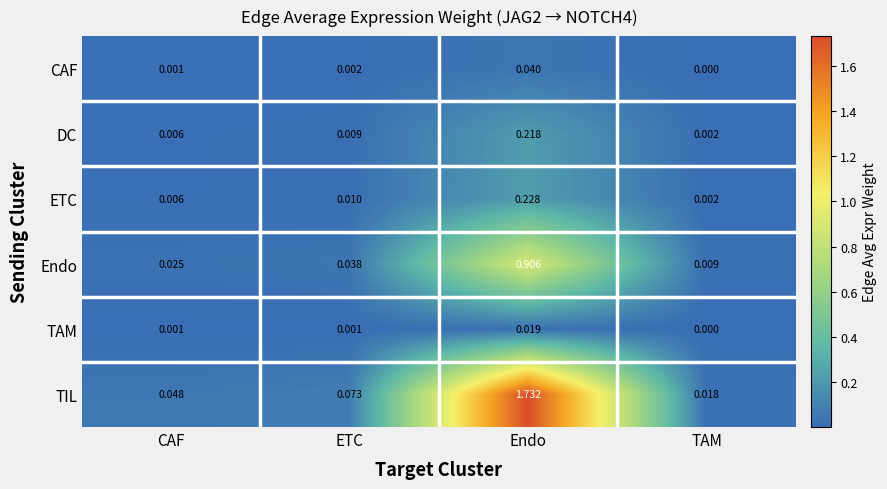

Which series has the largest total across all categories?

TIL